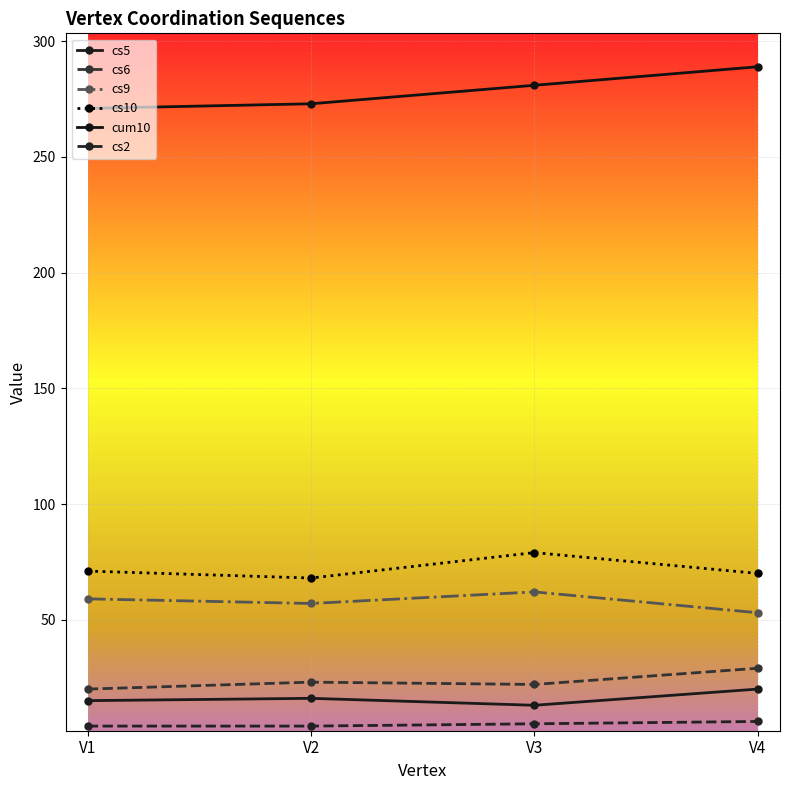

What is the greatest value displayed?

289